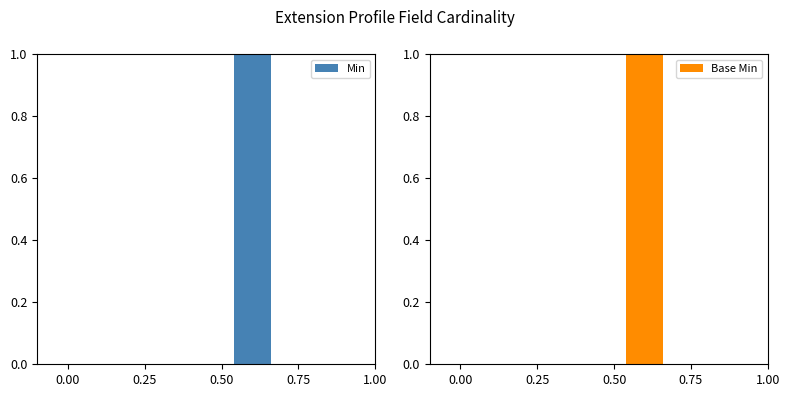

The Base Min series shows 0 at 0.75. True or false?

True